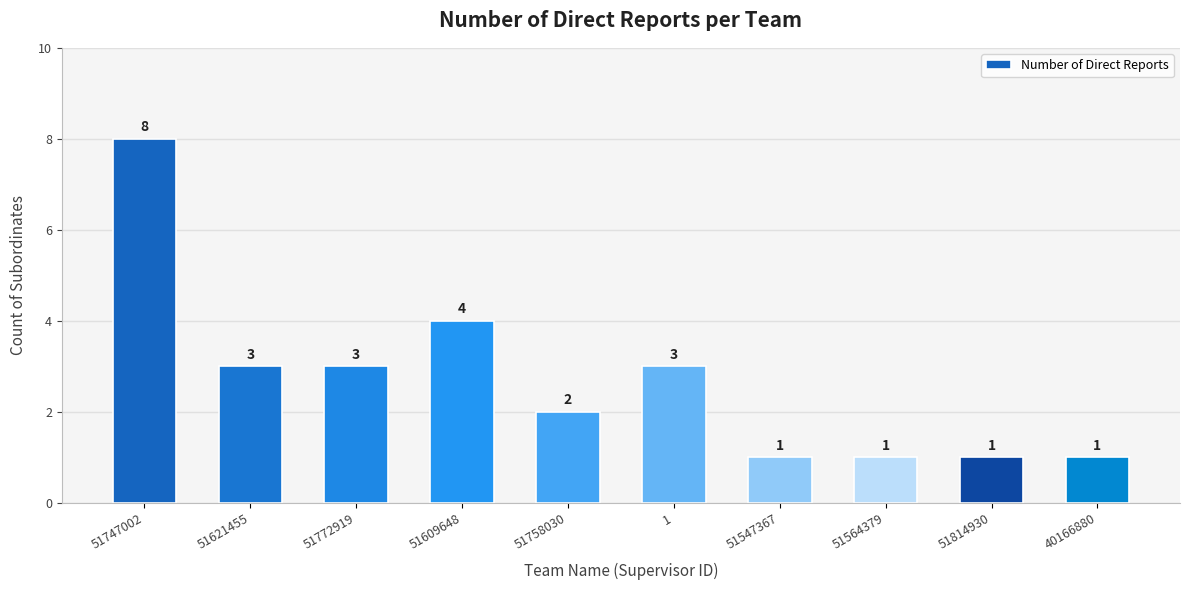

What is the sum of all values?

27